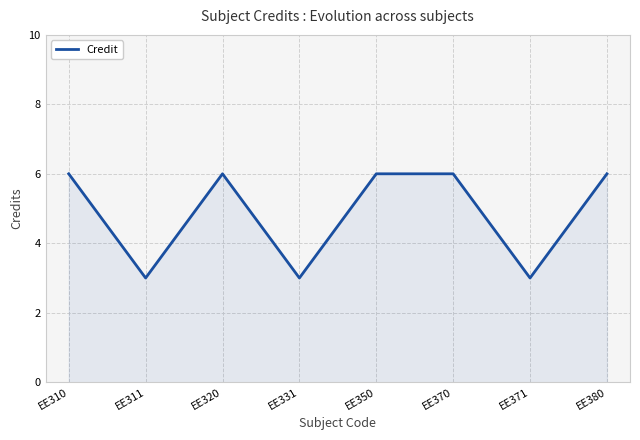

True or false: the data shows 8 at EE370.

False